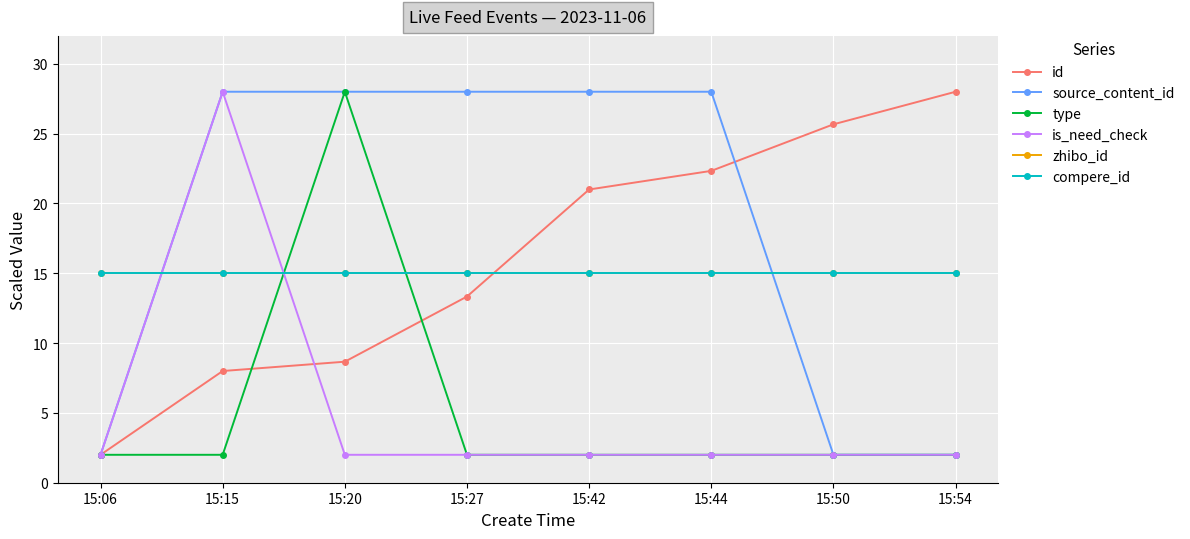

At which label does type reach its minimum?

15:06